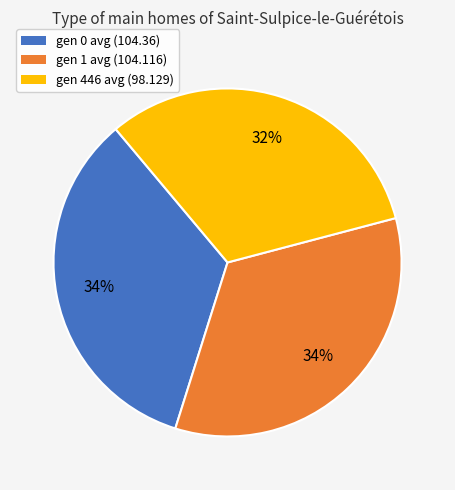

Approximately how many times larger is the value at gen 0 avg (104.36) compared to gen 1 avg (104.116)?

1.0